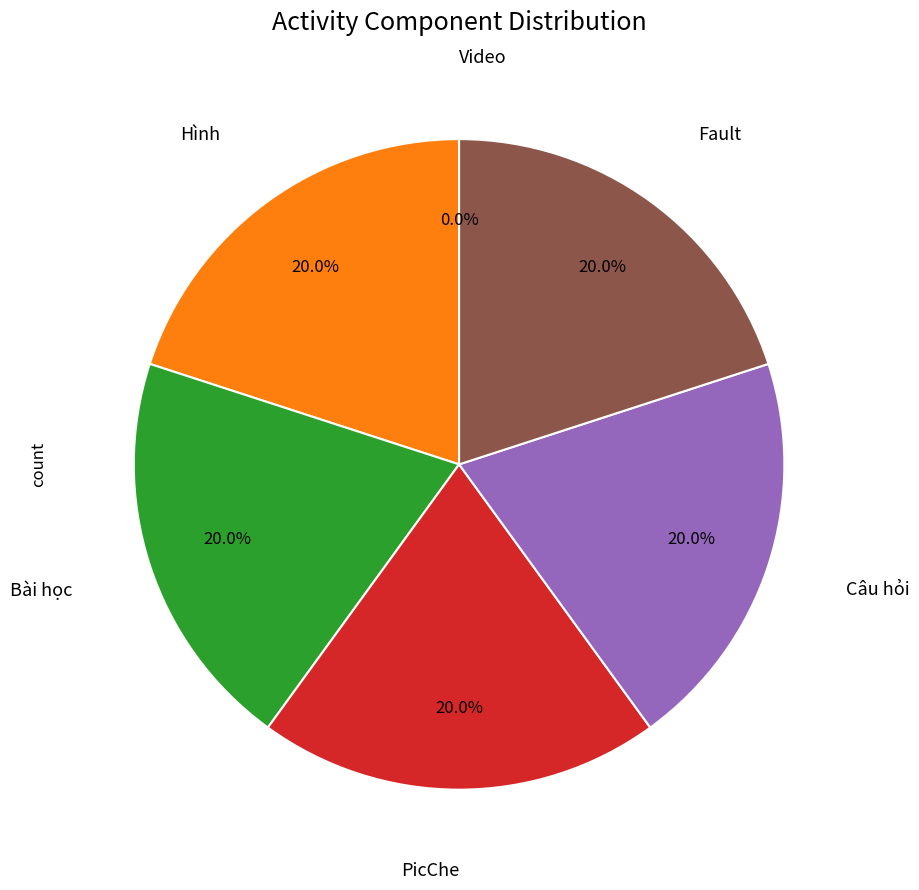

How many segments does this pie chart have?

6